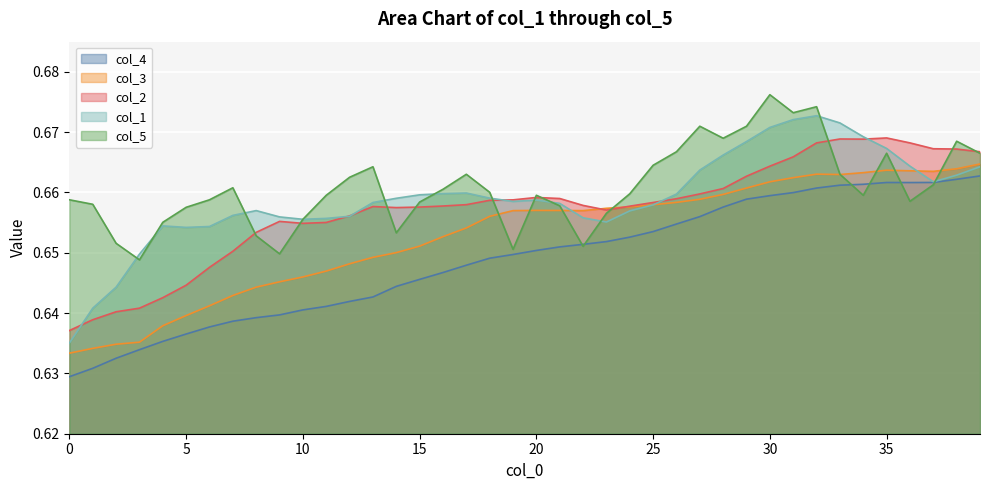

At how many categories does at least one series exceed 0?

40